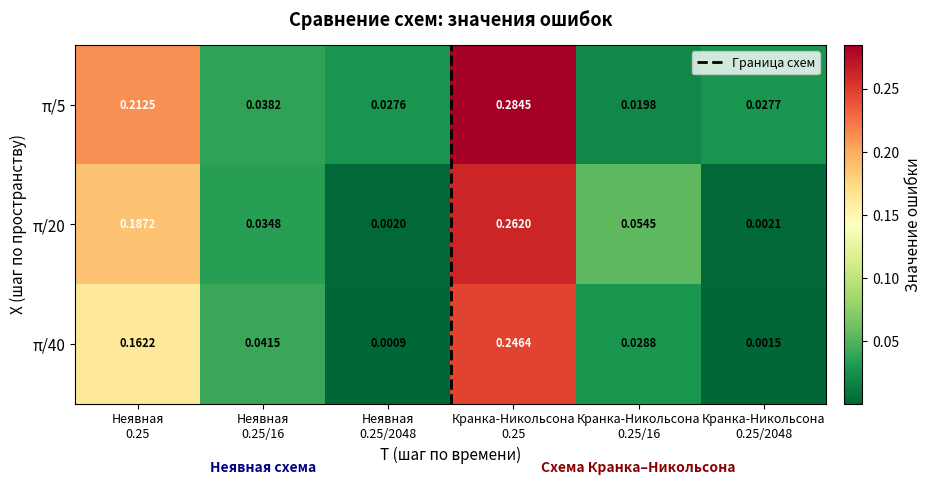

How many series are shown in this chart?

3